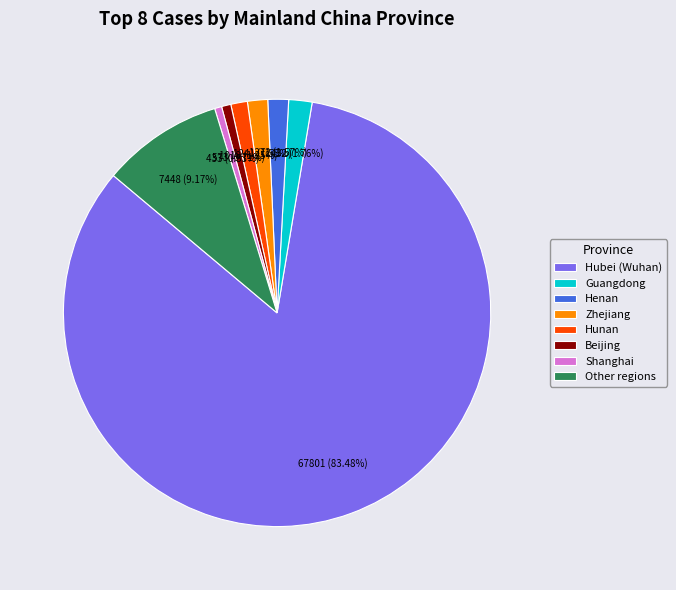

What is the ratio of the value at Hubei (Wuhan) to the value at Shanghai?

156.6